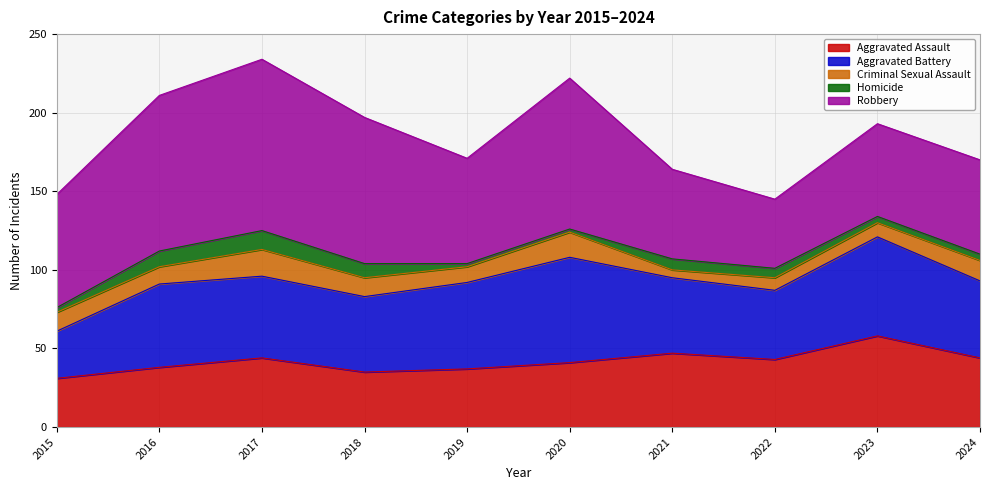

Reading left to right, list all the values displayed in this chart.

Aggravated Assault: 31	38	44	35	37	41	47	43	58	44
Aggravated Battery: 30	53	52	48	55	67	48	44	63	49
Criminal Sexual Assault: 12	11	17	12	10	16	5	8	9	13
Homicide: 3	10	12	9	2	2	7	6	4	4
Robbery: 72	99	109	93	67	96	57	44	59	60